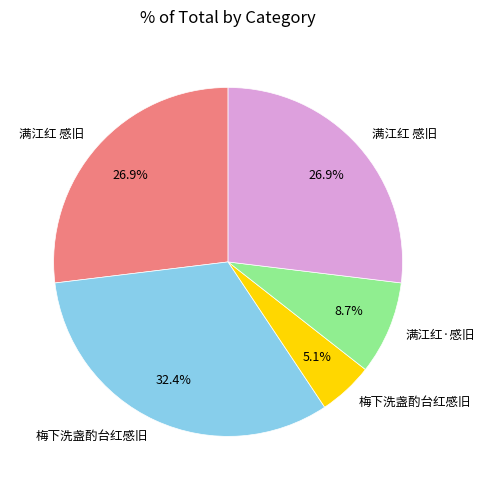

Is there a majority slice in this chart?

No